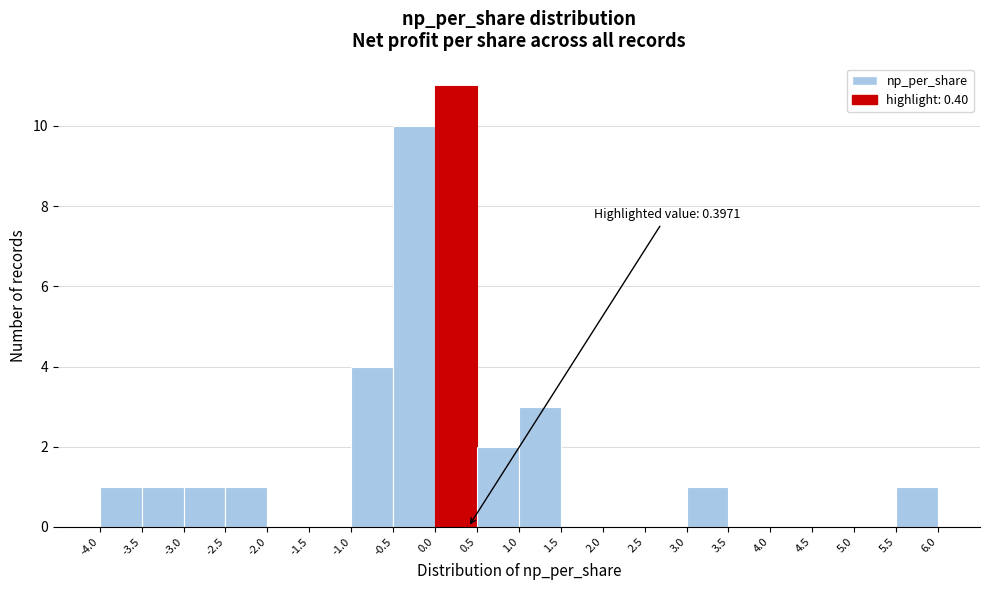

Over which range of the x-axis is the bar tallest?

0.0 to 0.5